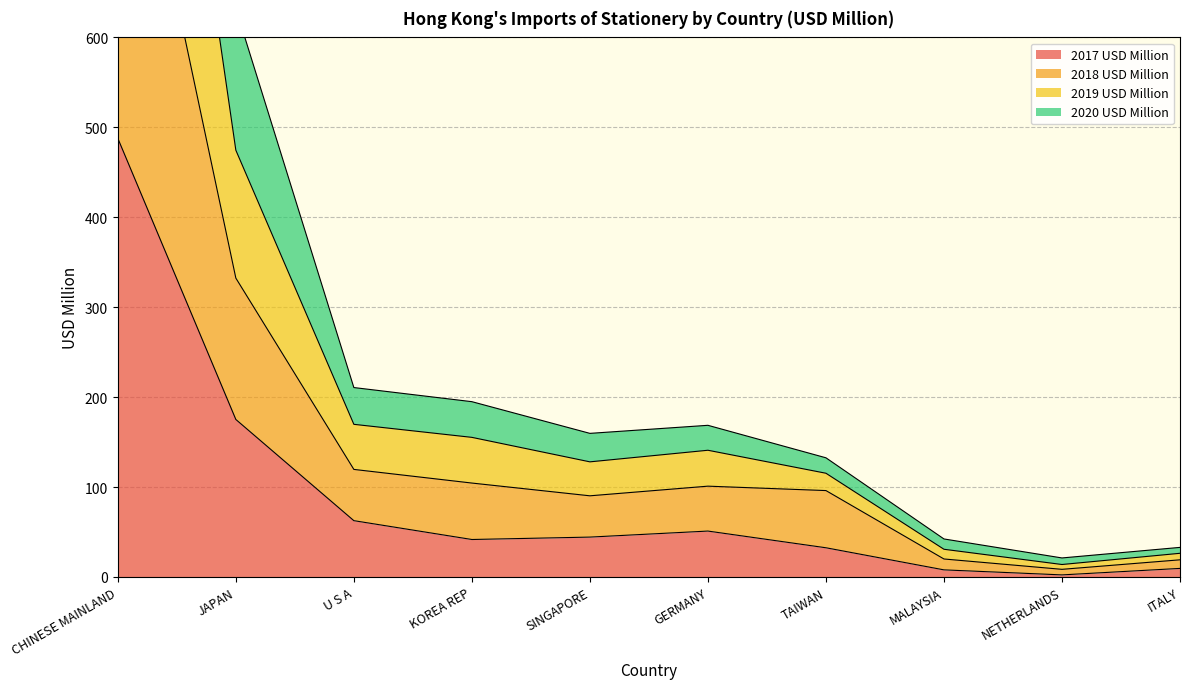

Is it true that 2017 USD Million equals 487.8 at CHINESE MAINLAND?

True